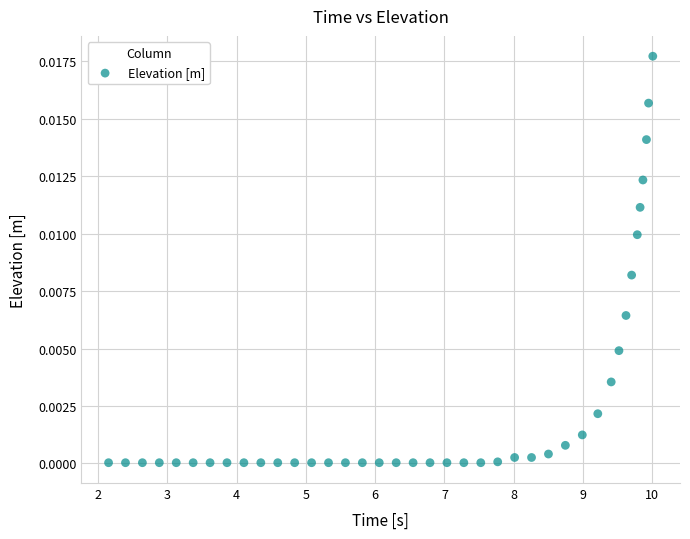

What is the range of X values (max minus min)?

7.9